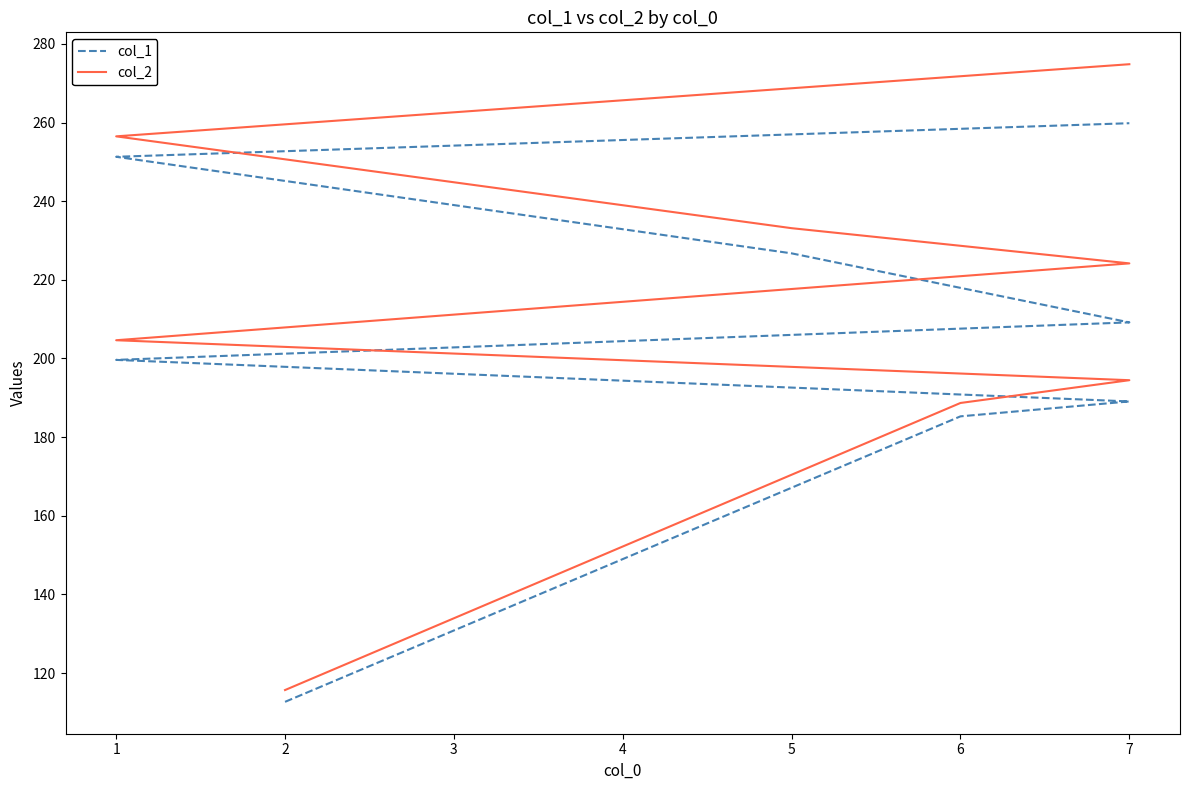

Is this an area chart (filled region under the line)?

No